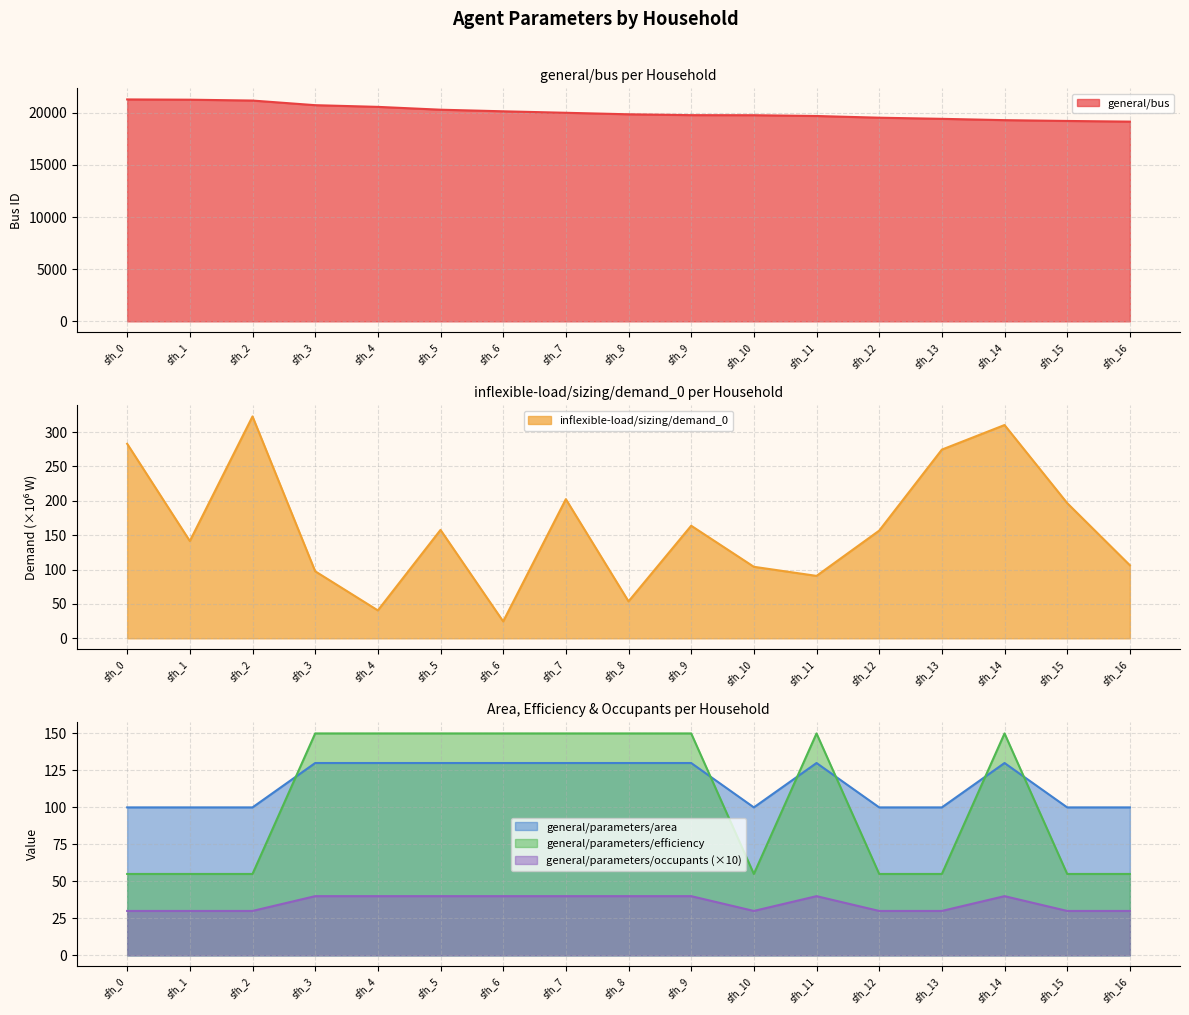

True or false: general/parameters/occupants (×10) and general/parameters/area intersect in this chart.

False